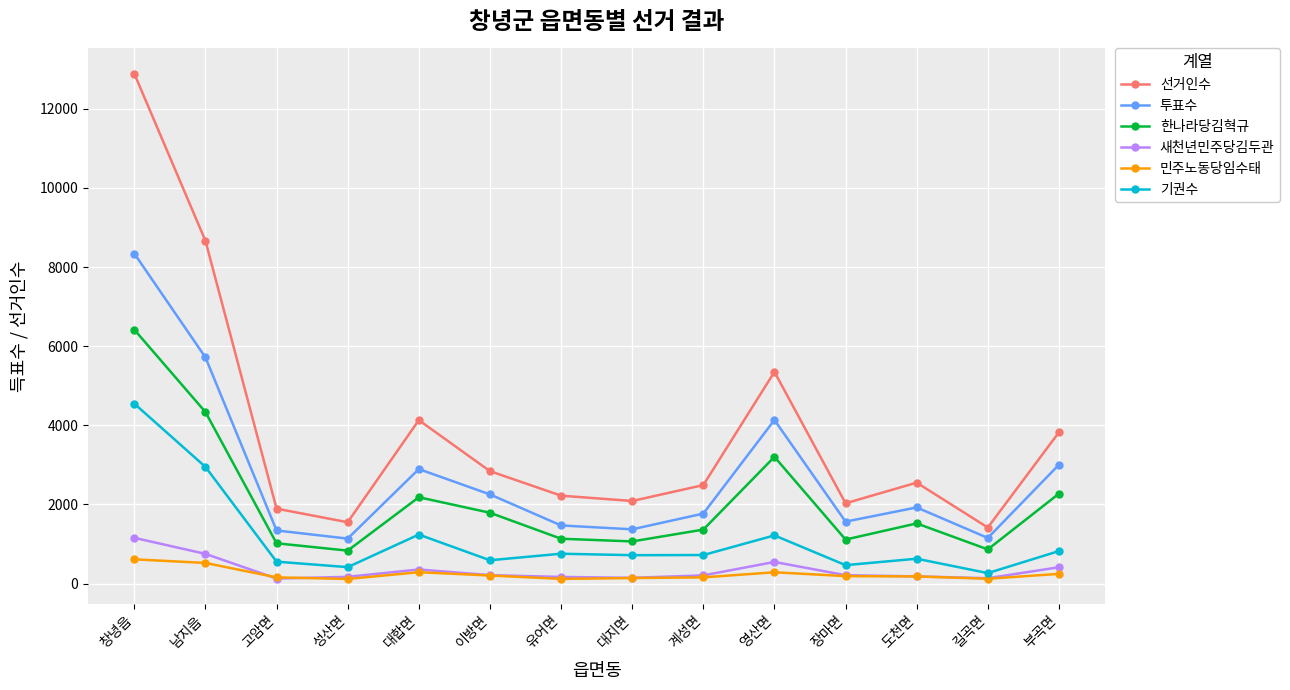

True or false: 새천년민주당김두관 and 선거인수 intersect in this chart.

False